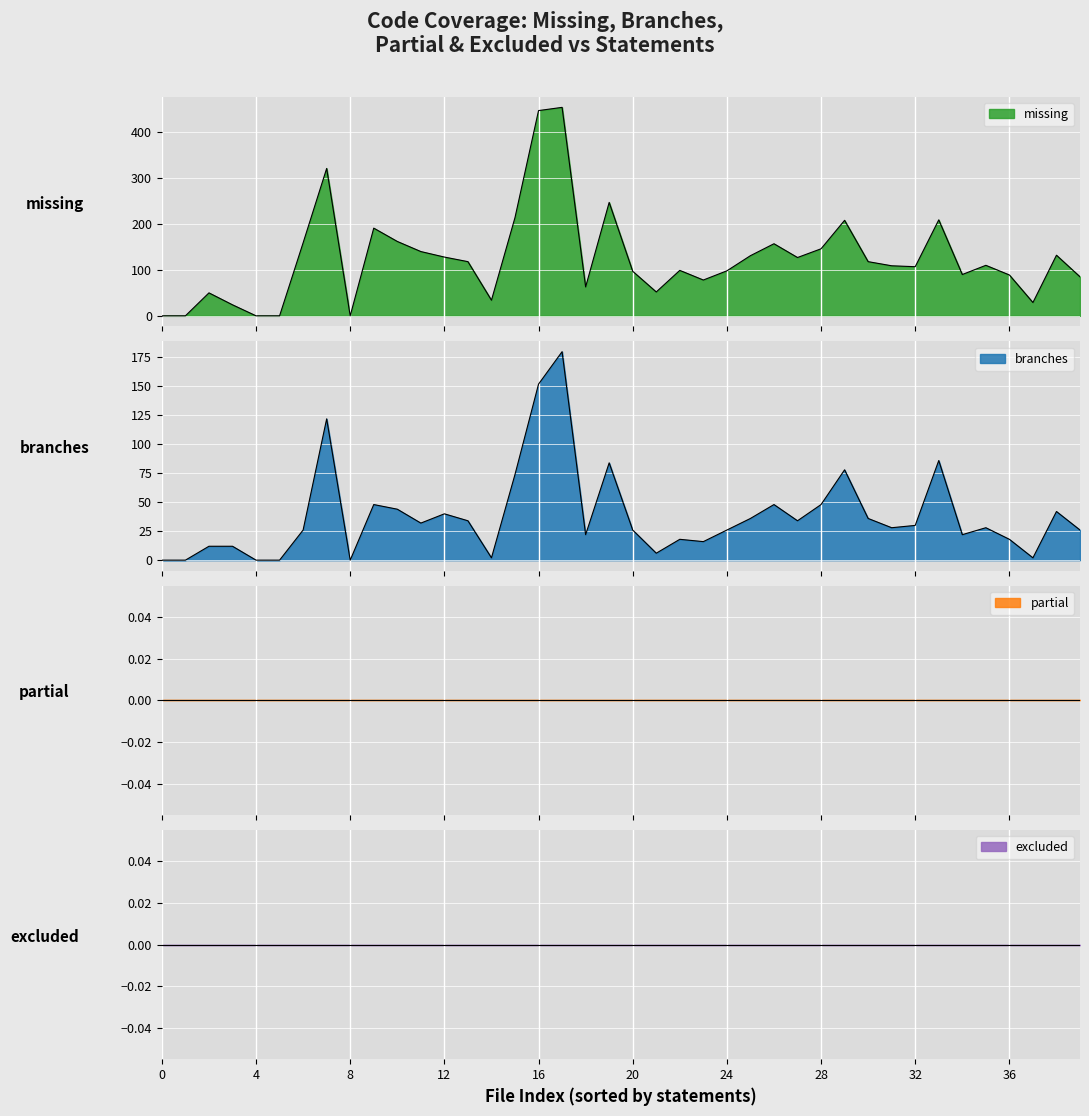

What is the label of the 30th point from the right?

10